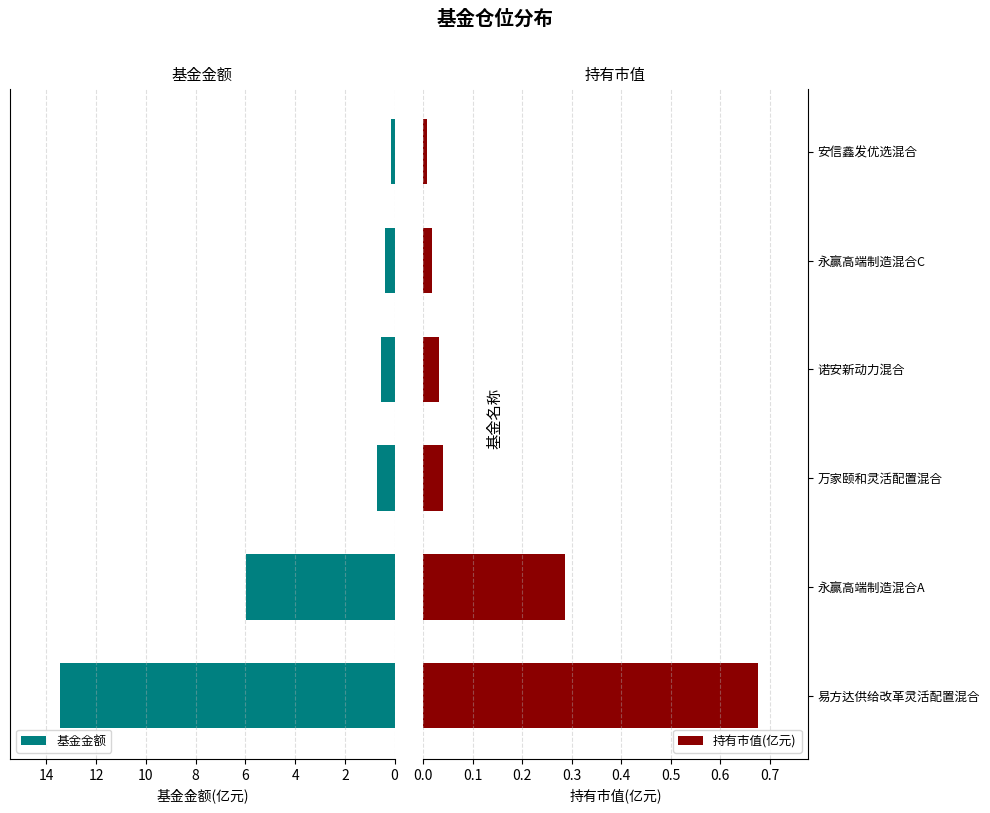

What is the lowest value of the 基金金额 series?

0.1